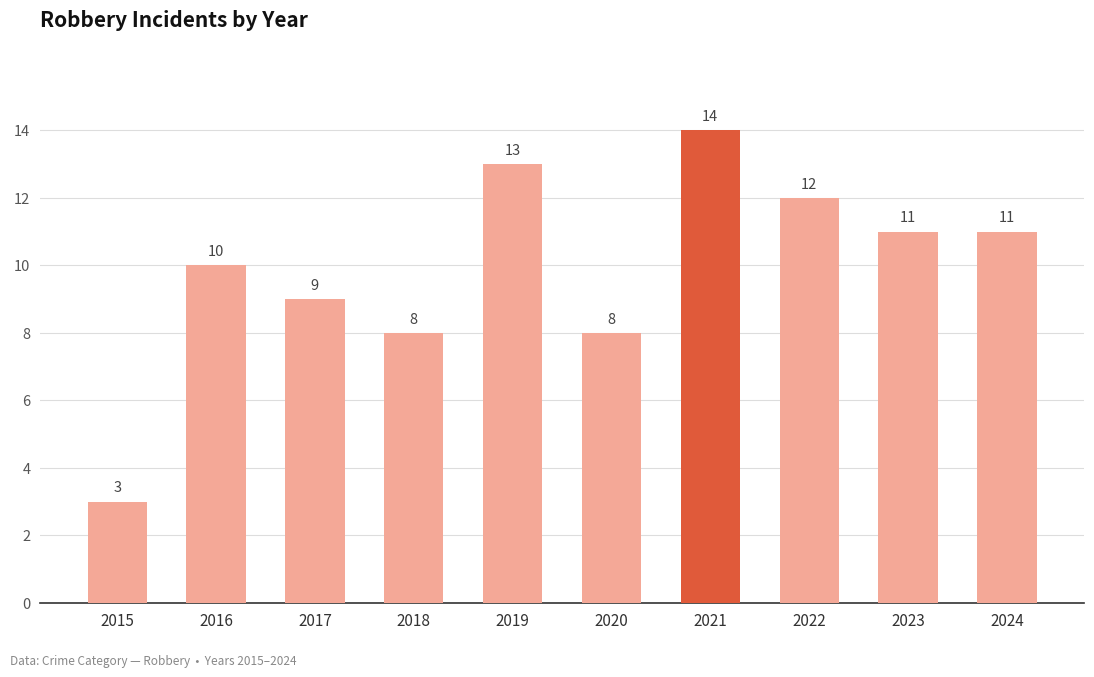

Reading left to right, what are all the values shown in this chart?

2015=3	2016=10	2017=9	2018=8	2019=13	2020=8	2021=14	2022=12	2023=11	2024=11